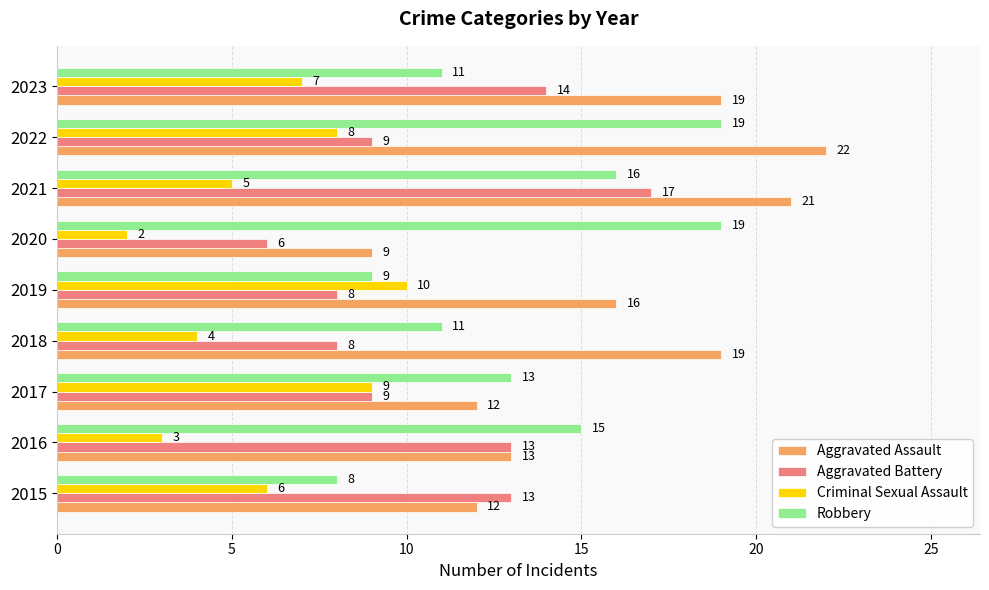

Which category has the lowest value in the Aggravated Assault series?

2020